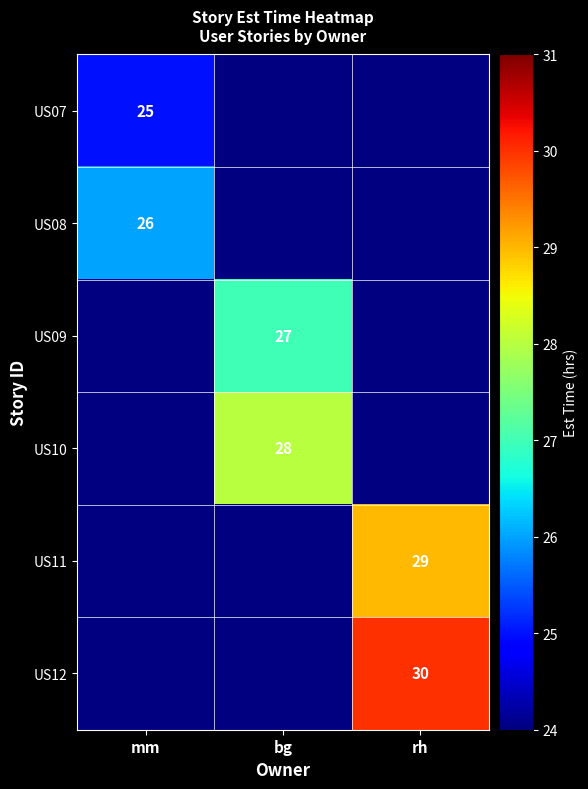

The value of US11 at rh is 9.1. True or false?

False